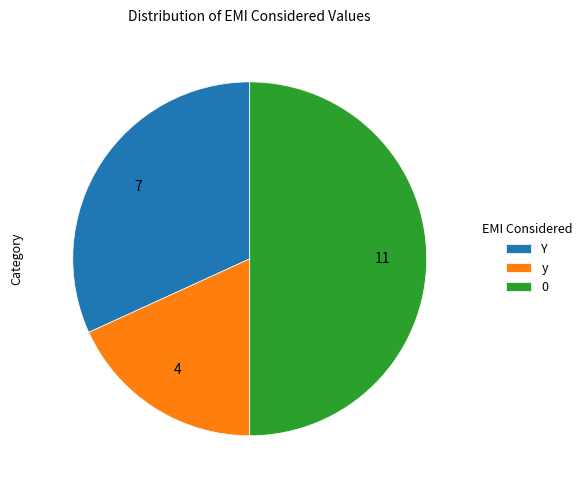

Do 0 and y together represent more than half of the pie?

Yes